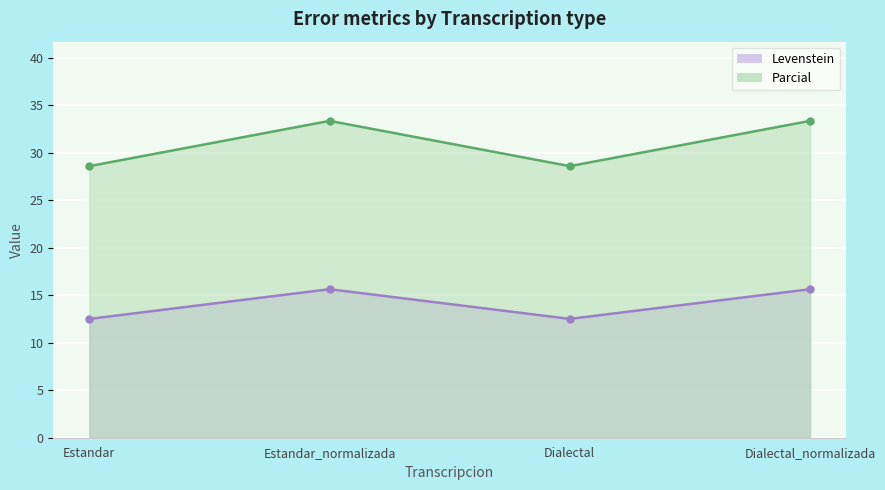

What is the difference between the second highest and minimum values in the Levenstein series?

3.1